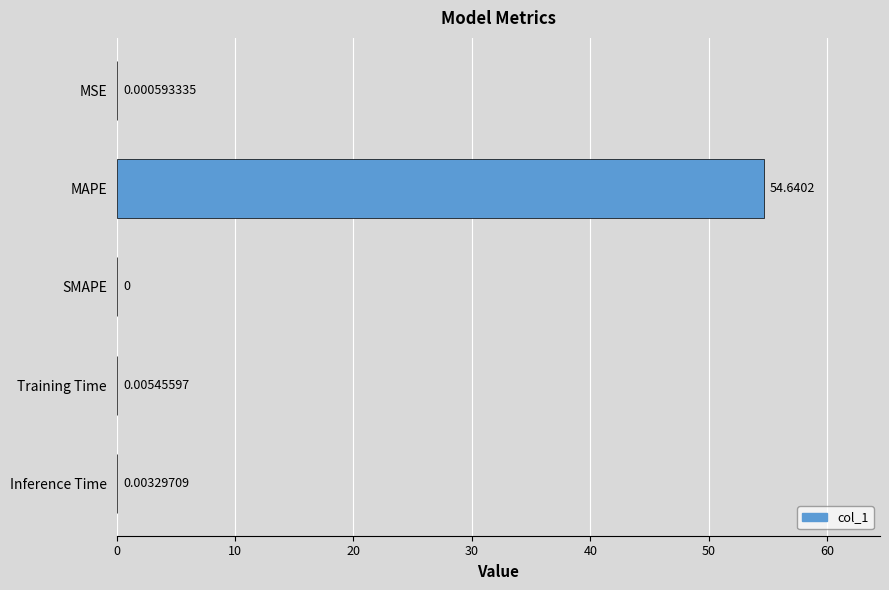

How many series are shown in this chart?

1